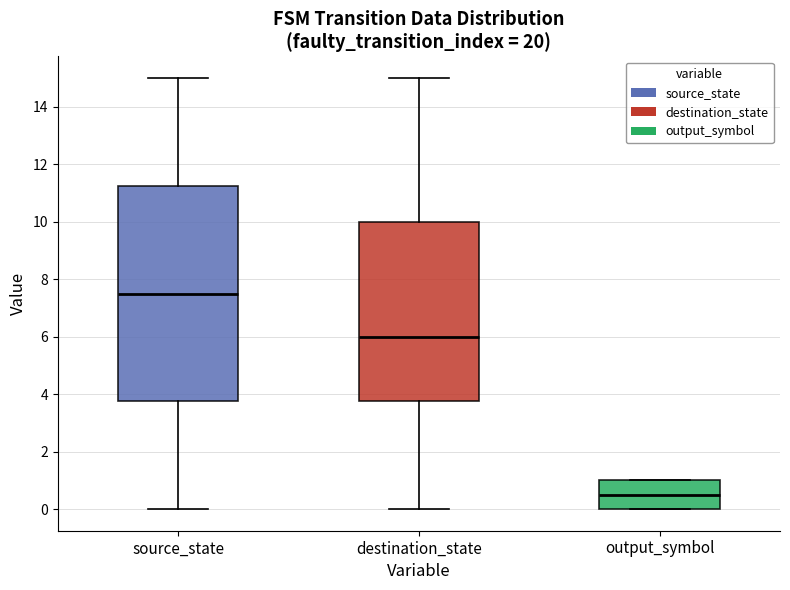

Reading left to right, read every box against the y-axis: the position of its median line, the range the box covers, and the ends of its whiskers. The values are not printed on the chart, so give them approximately, as read against the axis.

source_state: median 7.6, box 3.8 to 11.2, whiskers 0.0 to 15.0
destination_state: median 6.0, box 3.8 to 10.0, whiskers 0.0 to 15.0
output_symbol: median 0.6, box 0.0 to 1.0, whiskers 0.0 to 1.0